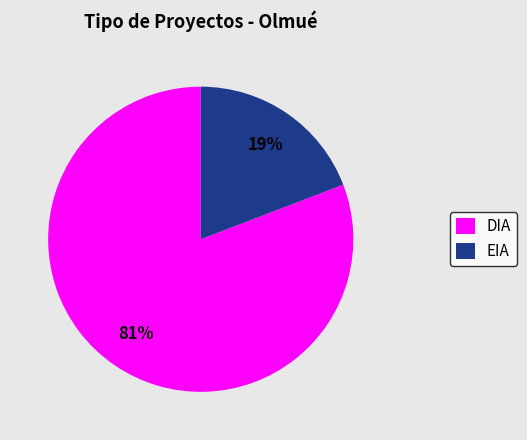

To the nearest percent, what portion does DIA represent?

81%